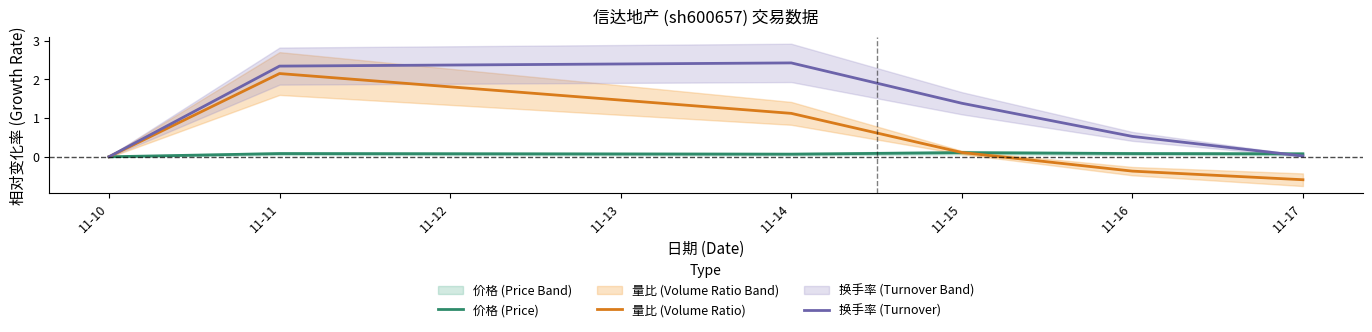

Read the 换手率 (Turnover) value at 11-11.

2.3